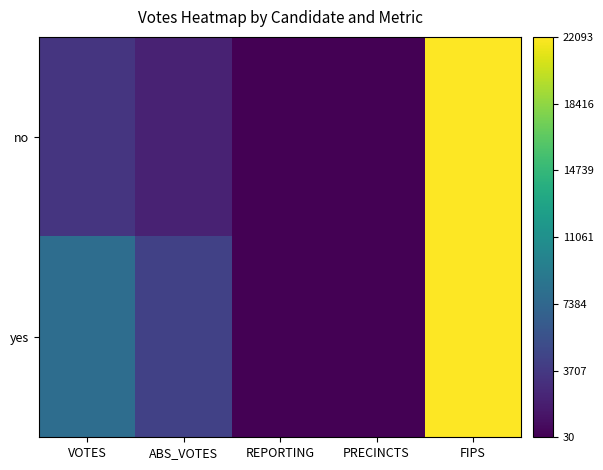

What is the greatest value displayed?

1.0